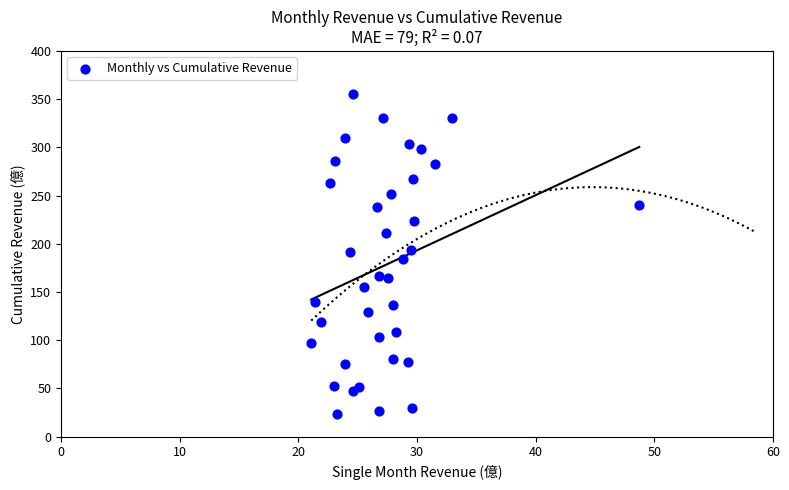

What is the range of X values (max minus min)?

27.6